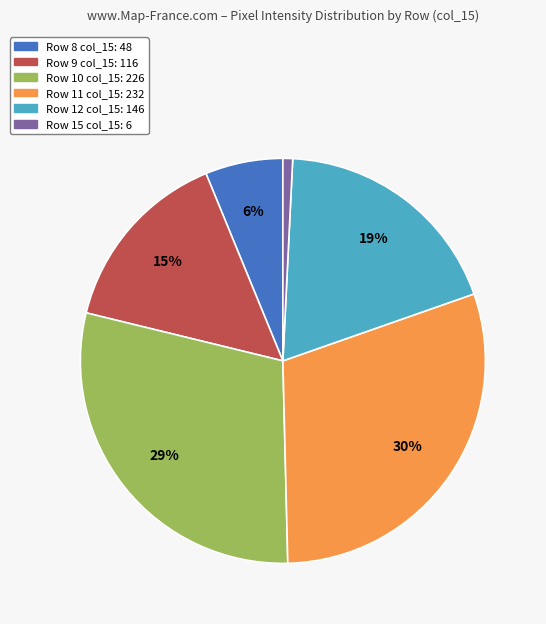

Does any single category account for the majority?

No